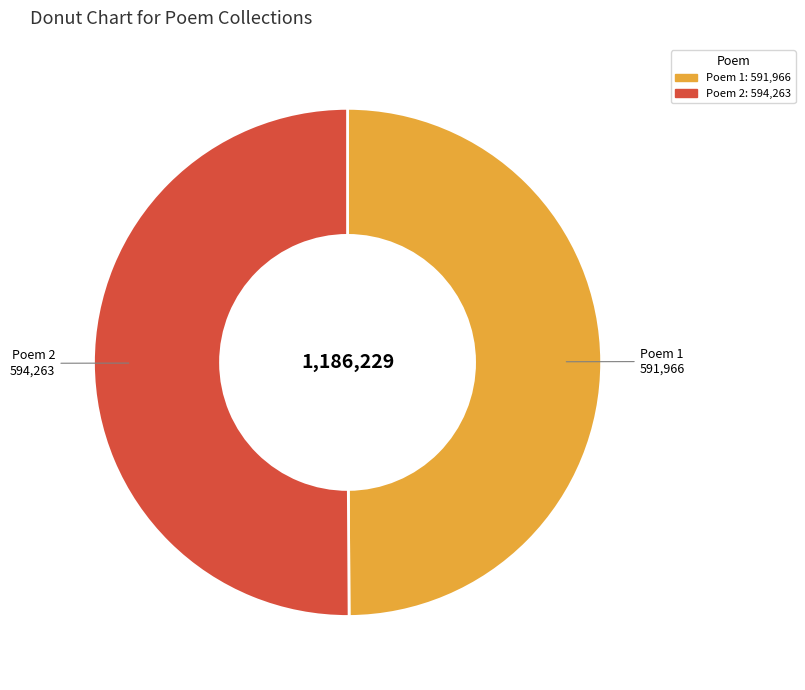

Count the number of slices in the pie.

2